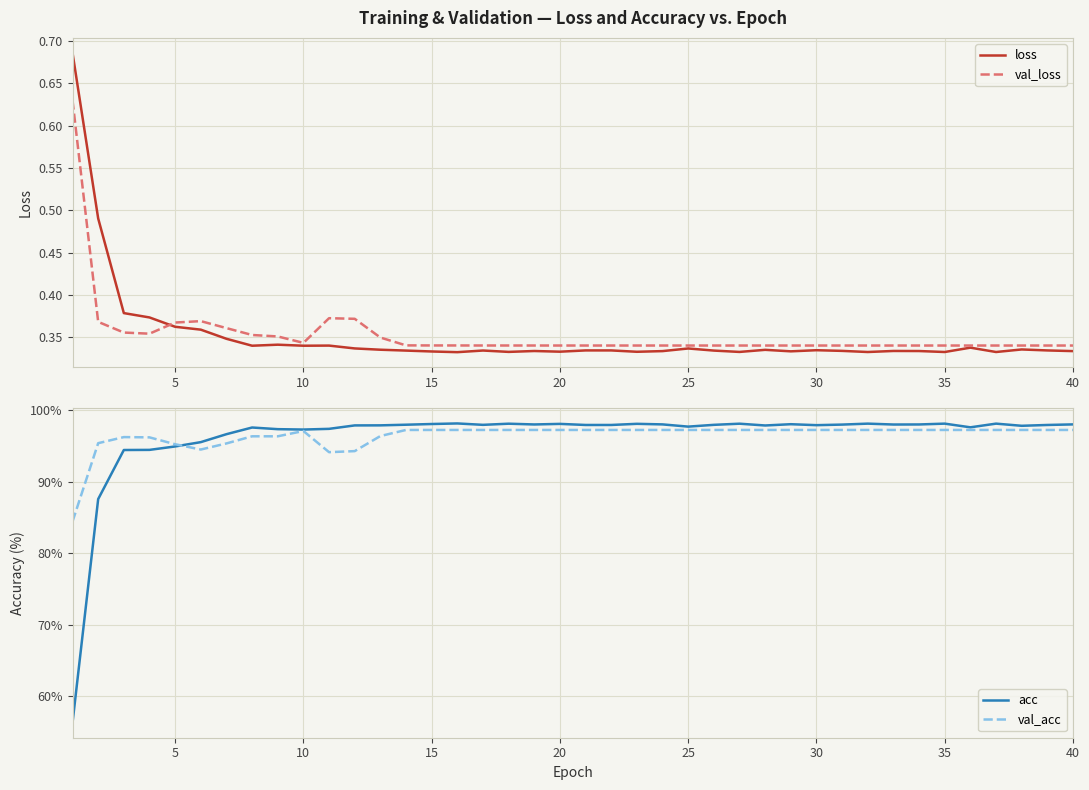

What is the average value of the loss series?

0.4